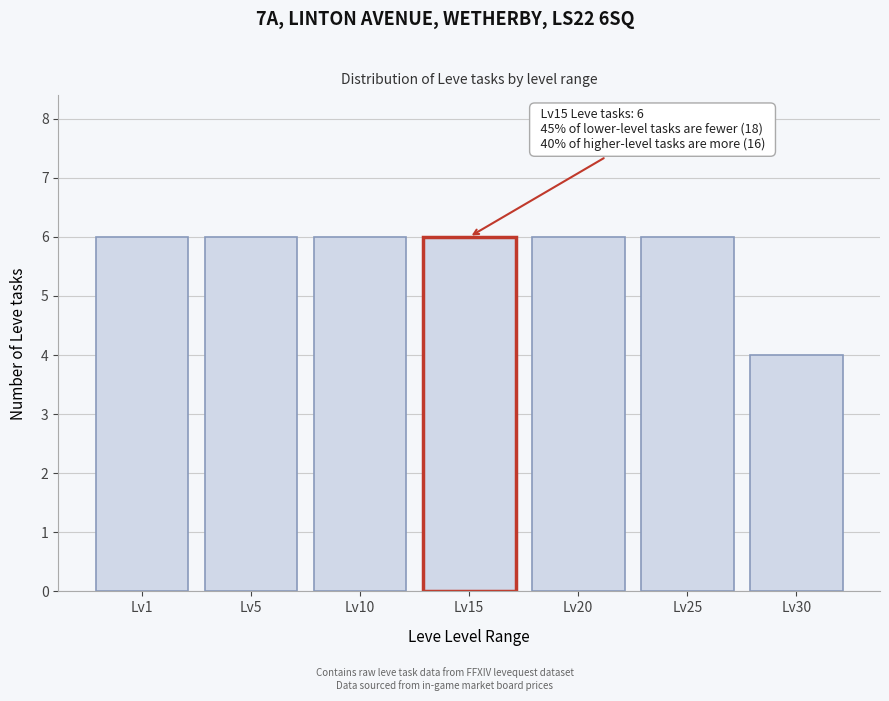

Reading left to right, transcribe all the data shown in this chart.

Lv1=6	Lv5=6	Lv10=6	Lv15=6	Lv20=6	Lv25=6	Lv30=4